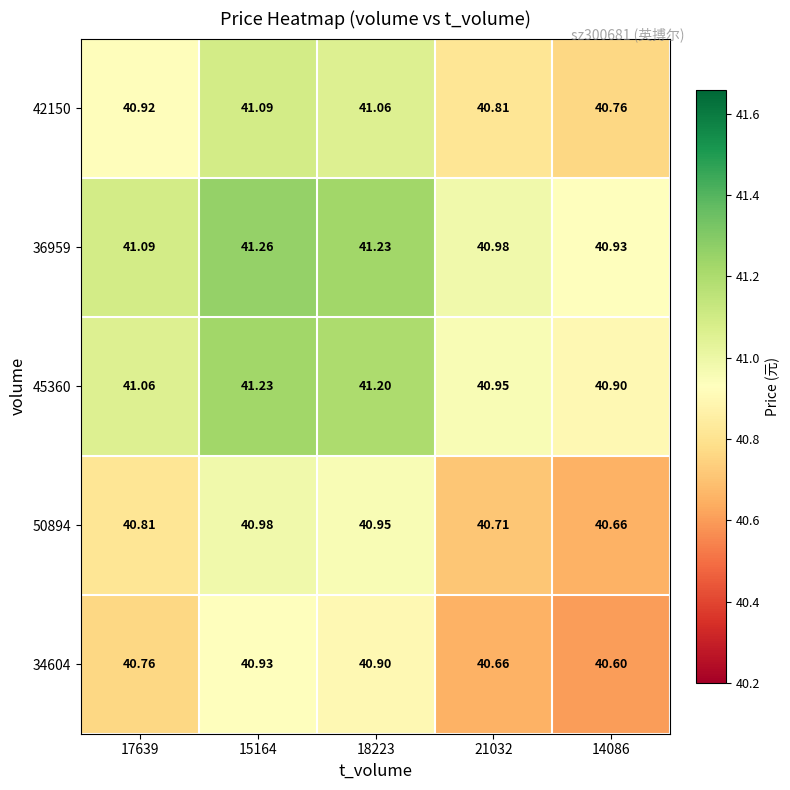

Reading left to right, extract all data points from this chart.

42150: 17639=40.9	15164=41.1	18223=41.1	21032=40.8	14086=40.8
36959: 17639=41.1	15164=41.3	18223=41.2	21032=41.0	14086=40.9
45360: 17639=41.1	15164=41.2	18223=41.2	21032=41.0	14086=40.9
50894: 17639=40.8	15164=41.0	18223=41.0	21032=40.7	14086=40.7
34604: 17639=40.8	15164=40.9	18223=40.9	21032=40.7	14086=40.6